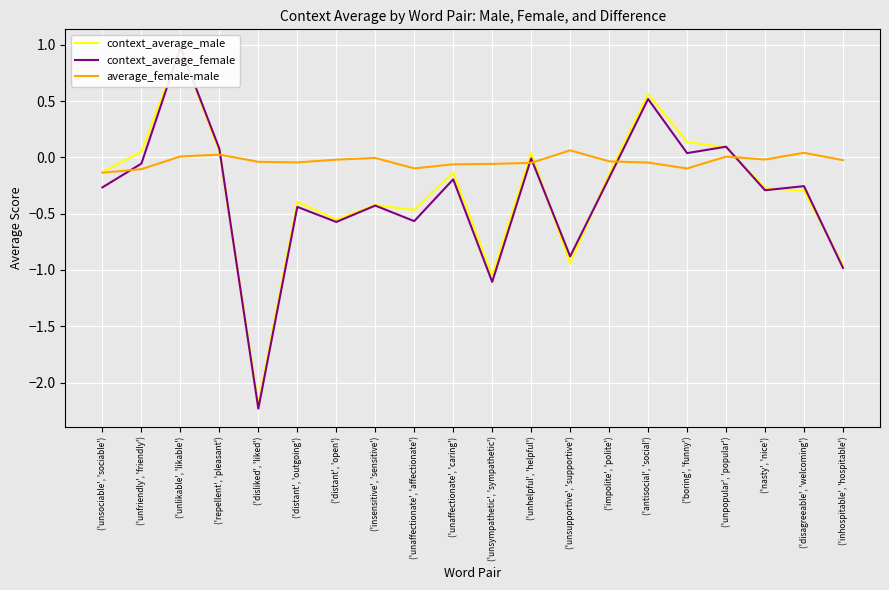

What are all the series names shown in the legend?

context_average_male, context_average_female, average_female-male